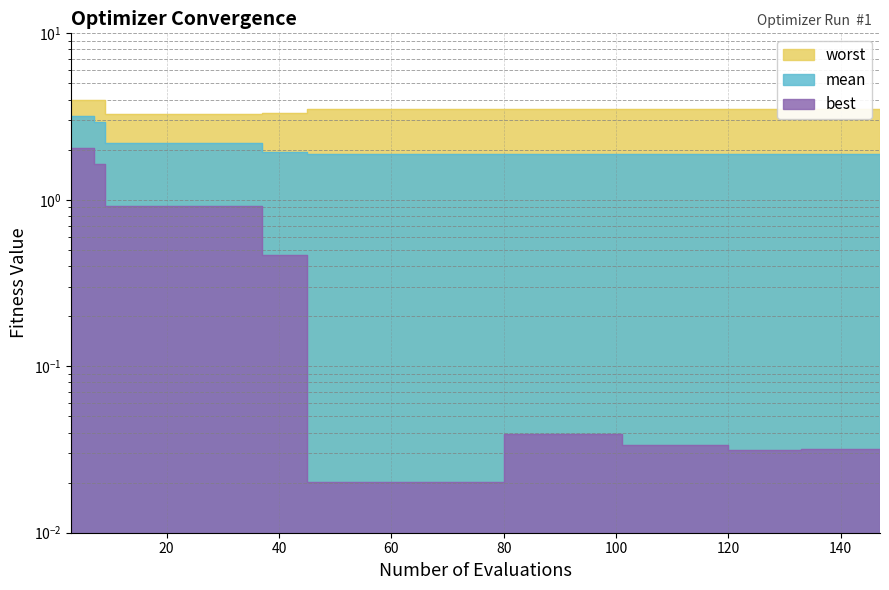

The worst series shows 3.5 at 53. True or false?

True